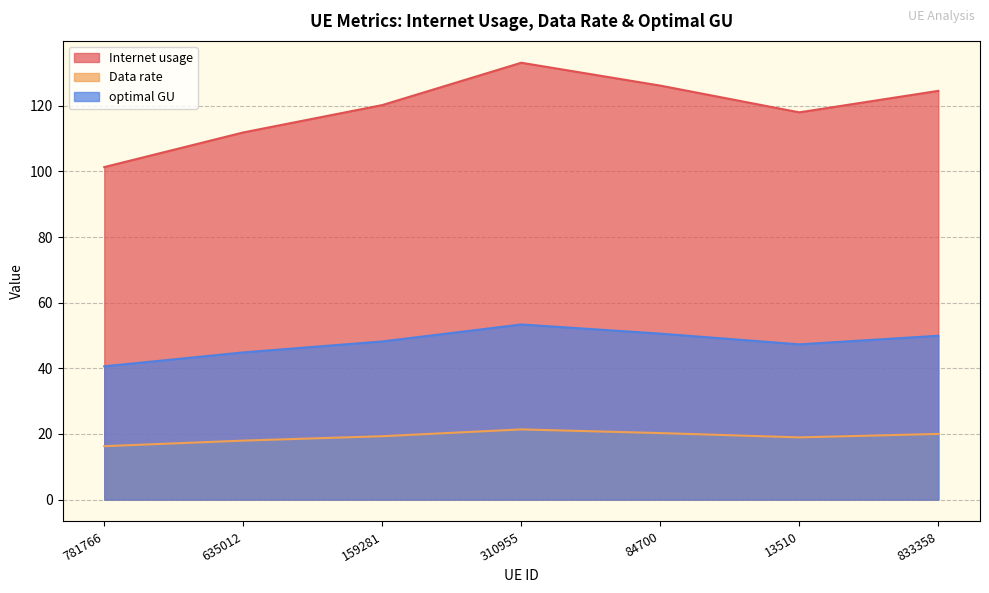

Read the optimal GU value at 84700.

50.6